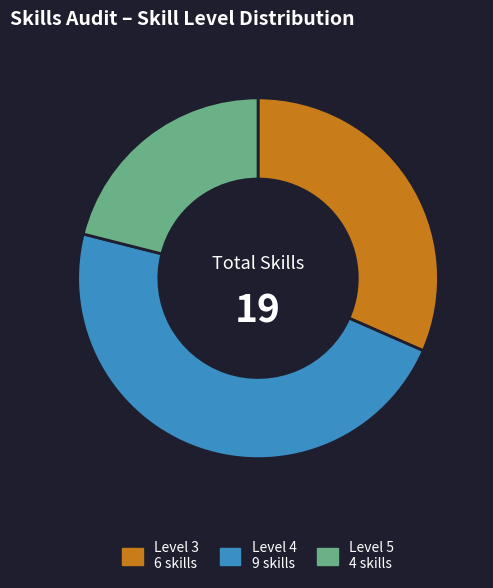

The Level 4 9 skills slice represents 47% of the pie. True or false?

True